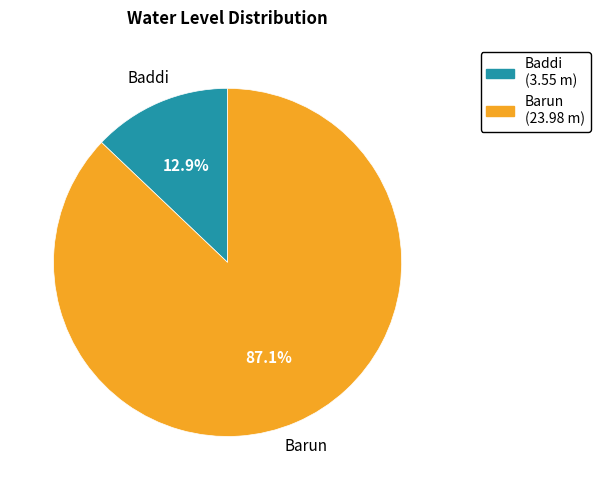

To the nearest percent, what percentage of the pie is Baddi?

13%